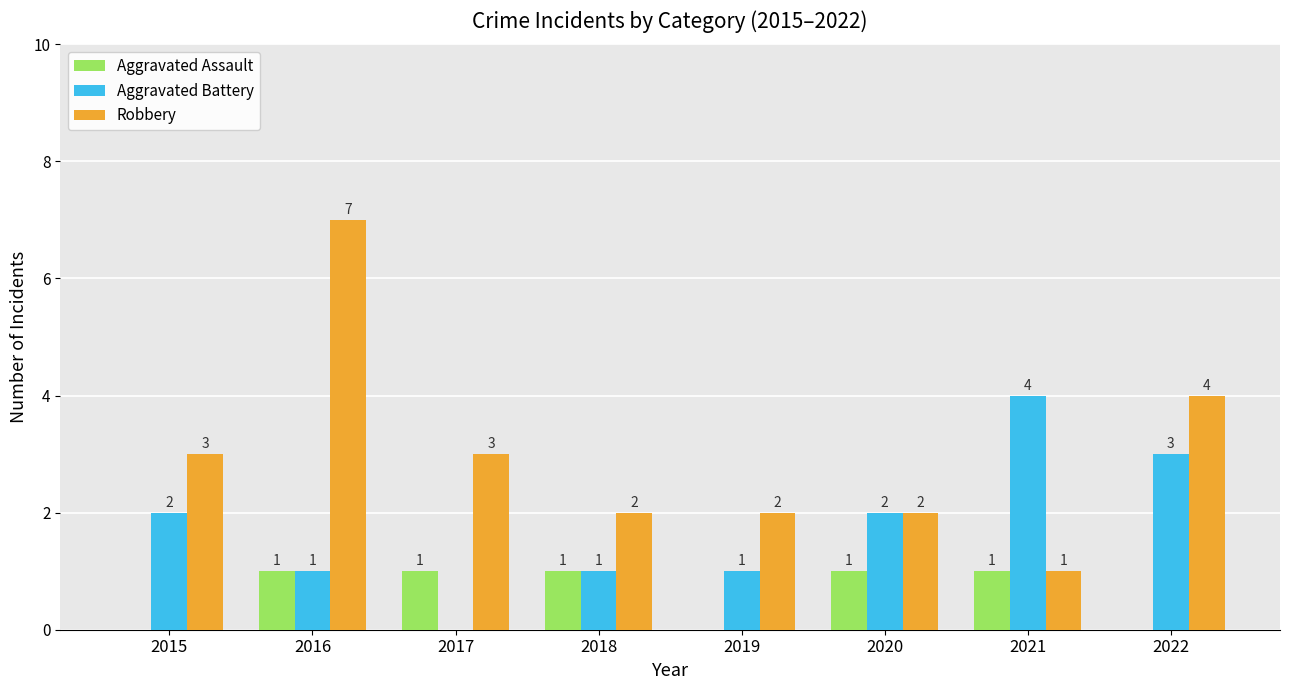

True or false: Aggravated Battery has a value of 3 at 2020.

False